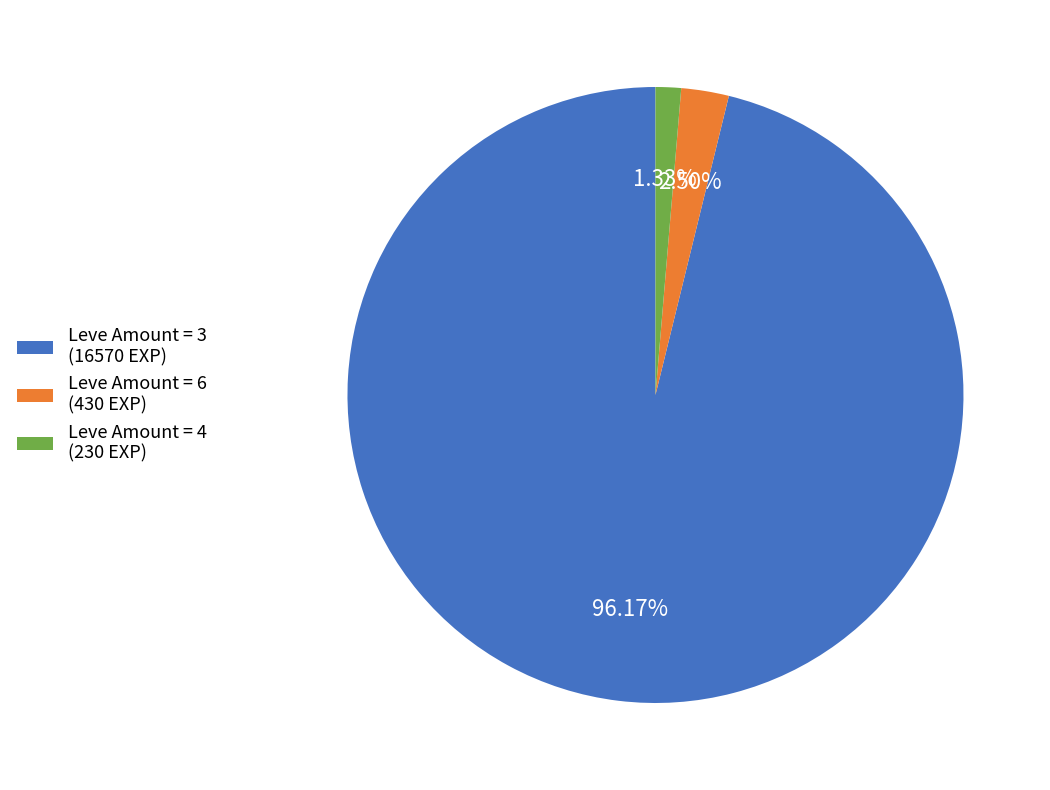

Is the sum of Leve Amount = 6 (430 EXP) and Leve Amount = 4 (230 EXP) greater than half?

No